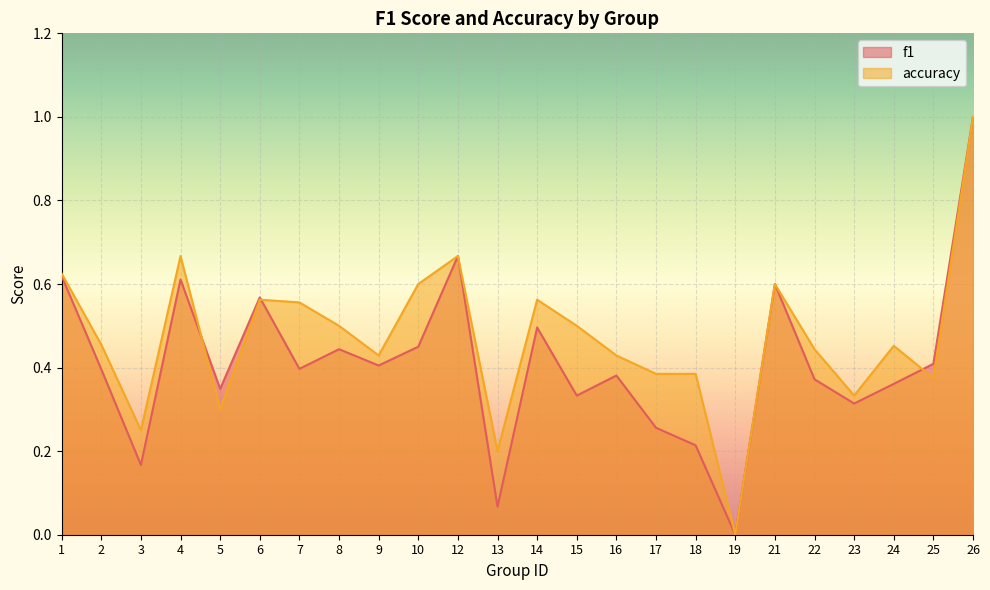

What are all the series names shown in the legend?

f1, accuracy